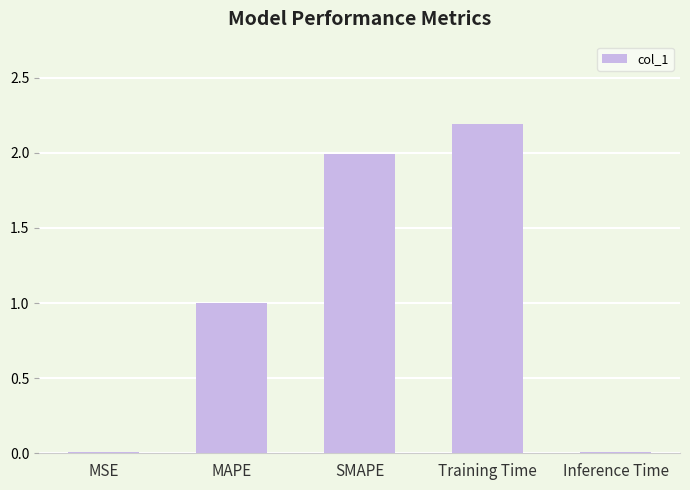

What is the average value?

1.0